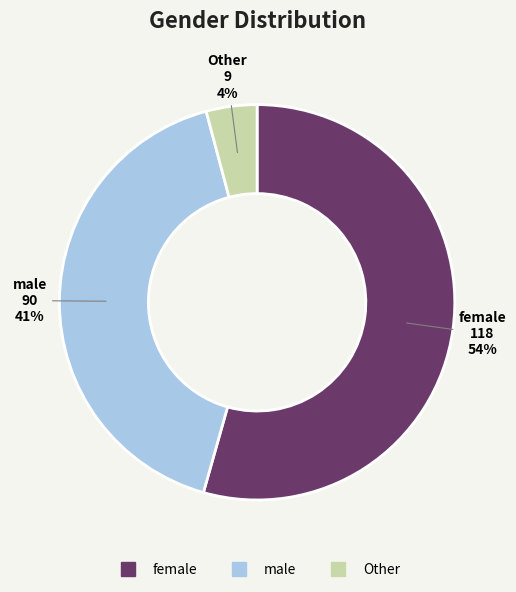

Between male and Other, which is larger?

male